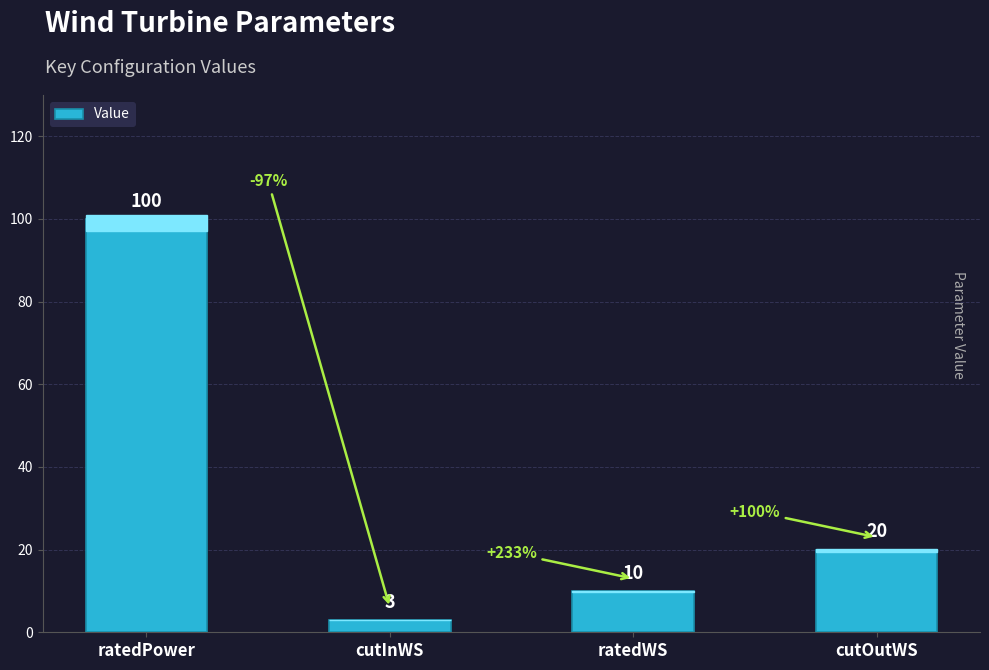

How many bars are there in total?

4